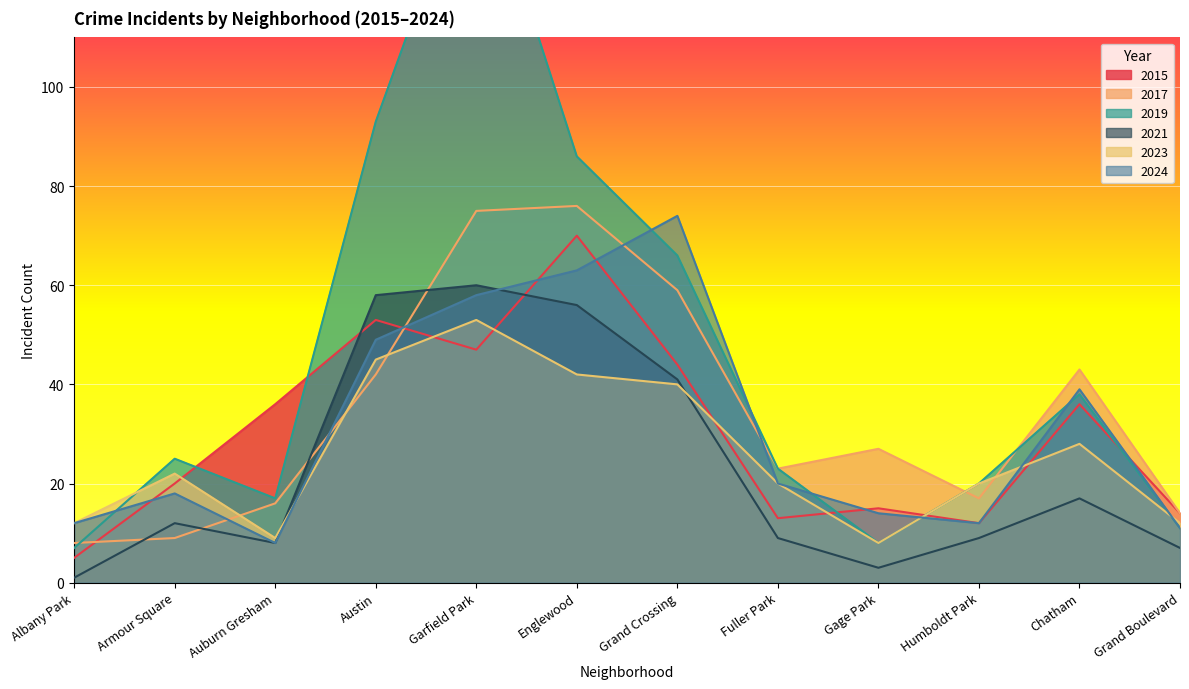

What is the sum of all 2017 values?

409